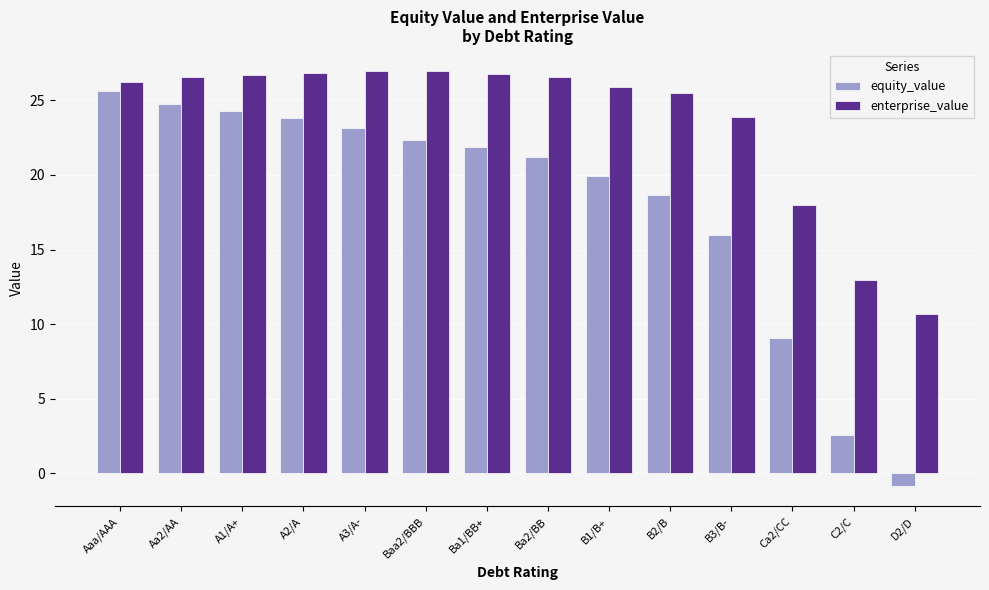

Count the number of data series in this chart.

2